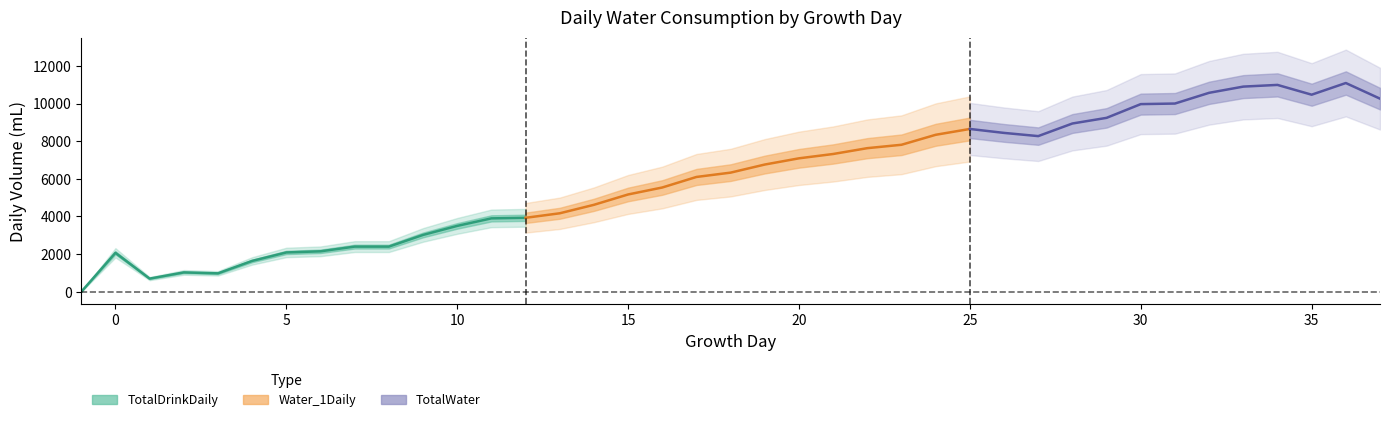

True or false: TotalDrinkDaily and Water_1Daily intersect in this chart.

False